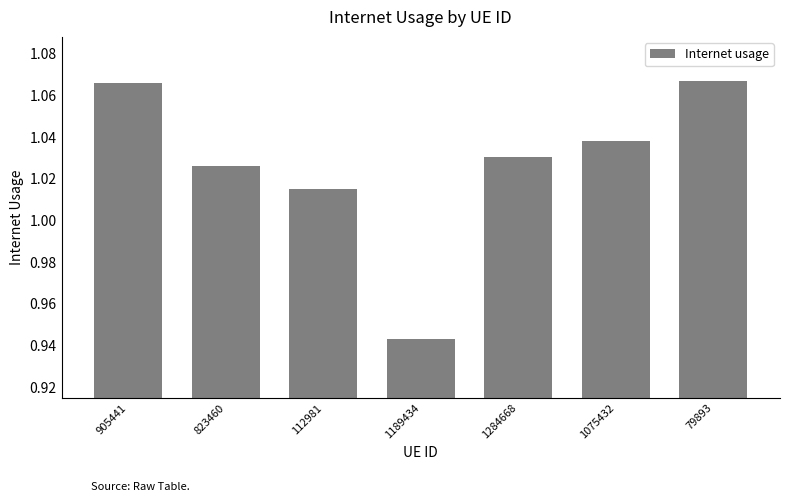

How many values are below 1?

1